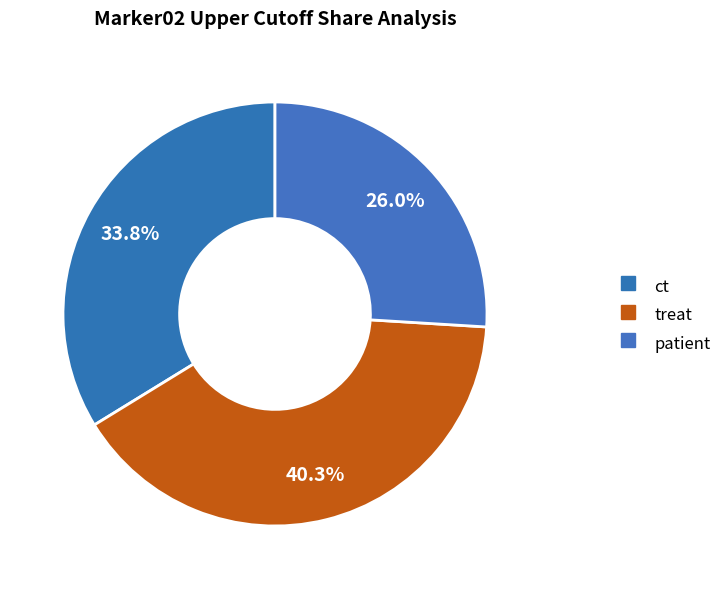

Is there any slice that represents more than half of the pie?

No